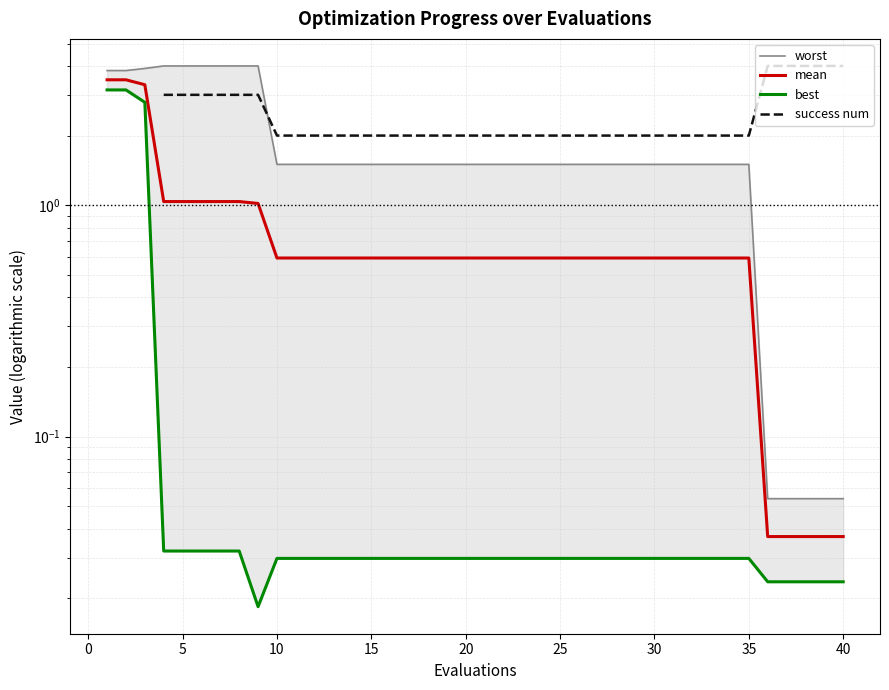

True or false: best and success num intersect in this chart.

False